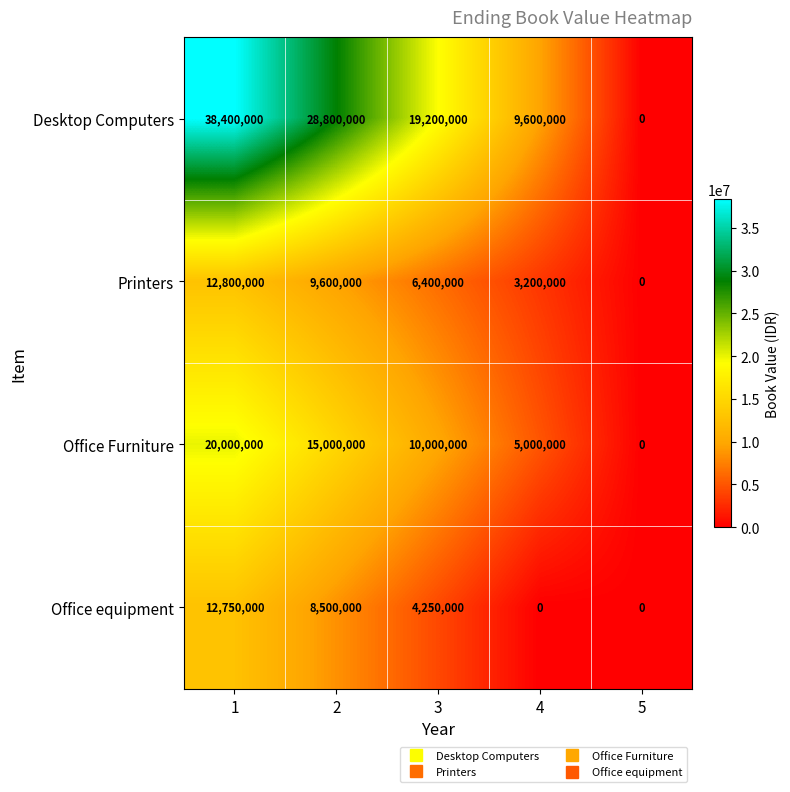

What is the average value of the Office Furniture series?

10000000